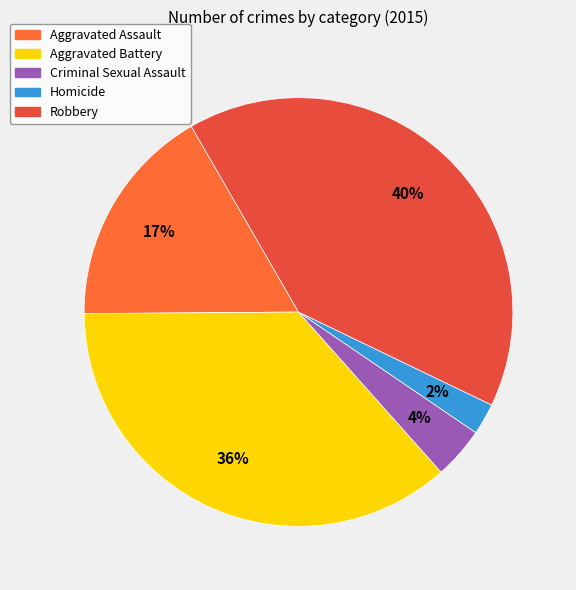

How many slices are in this pie chart?

5